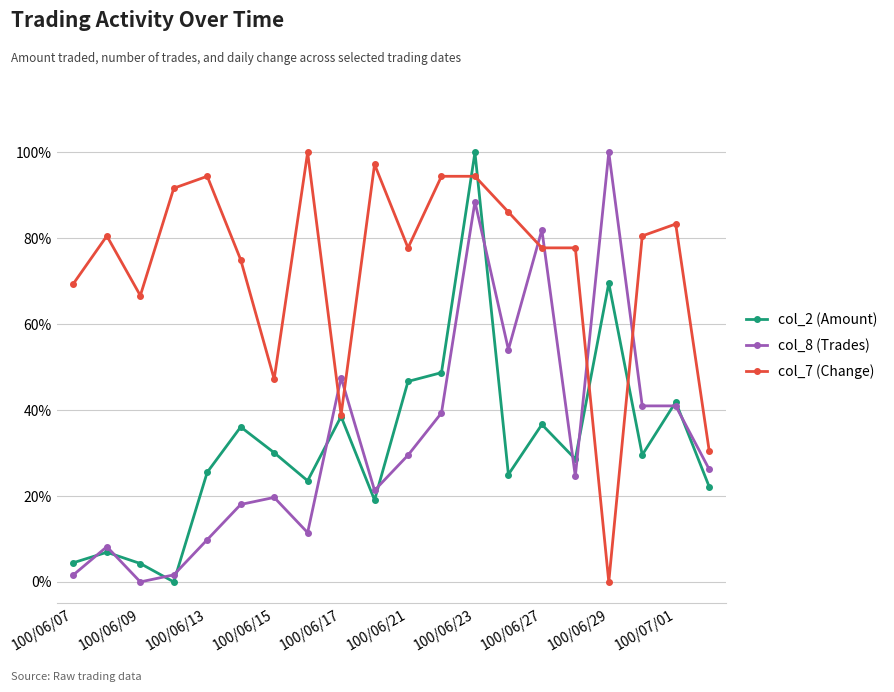

What is the highest value of the col_7 (Change) series?

100.0